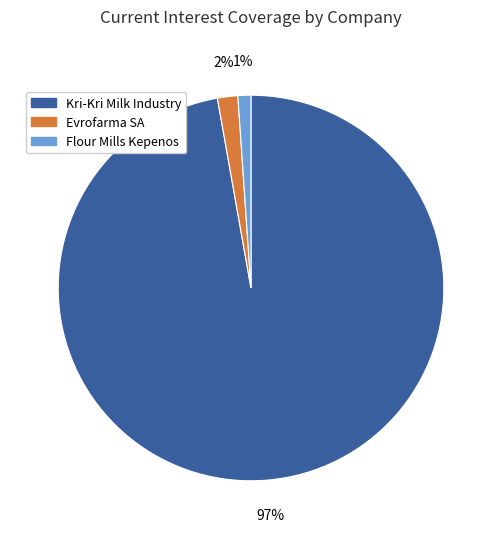

Does any single category account for the majority?

Yes